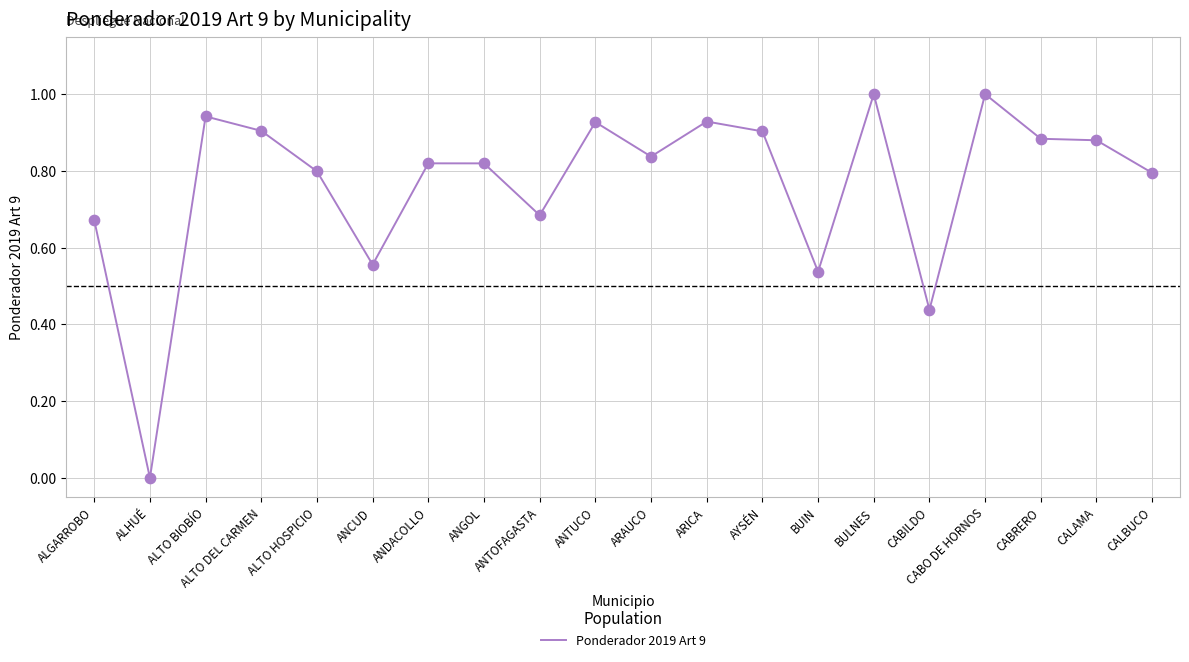

What is the change in value from ARICA to BULNES?

+0.1